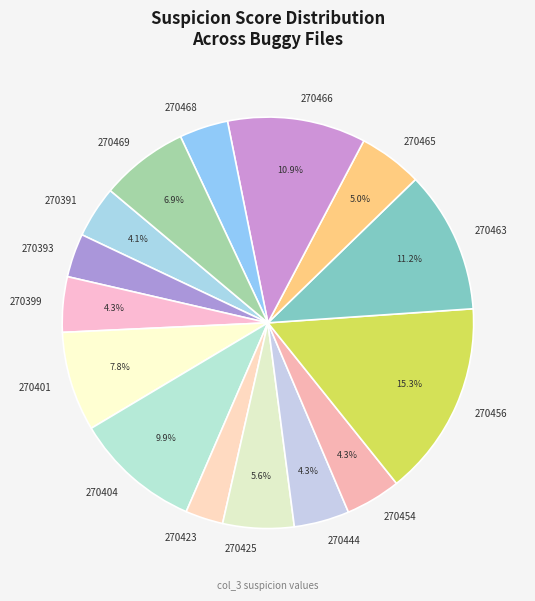

Which slice is the largest?

270456